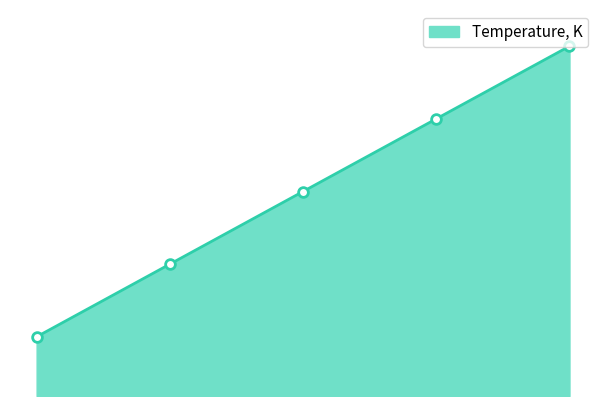

Rank the categories by value from highest to lowest.

333.15, 323.15, 313.15, 303.15, 293.15